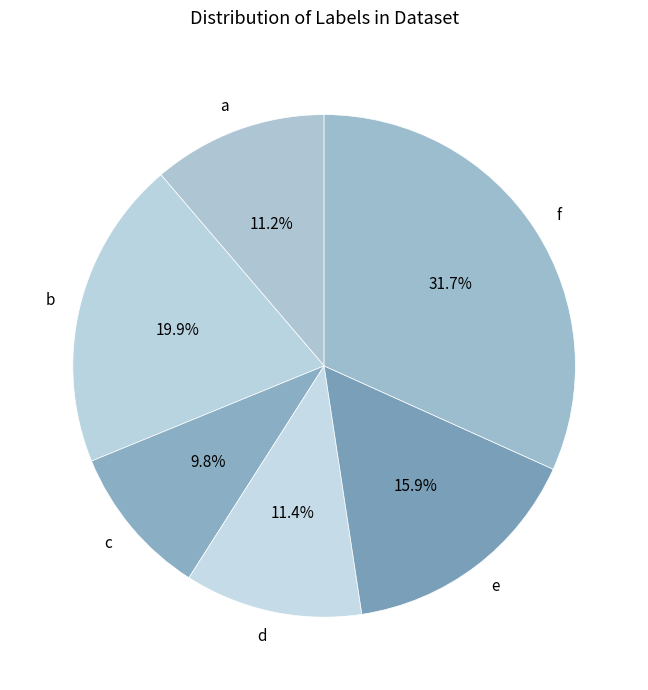

Is the sum of e and b greater than half?

No